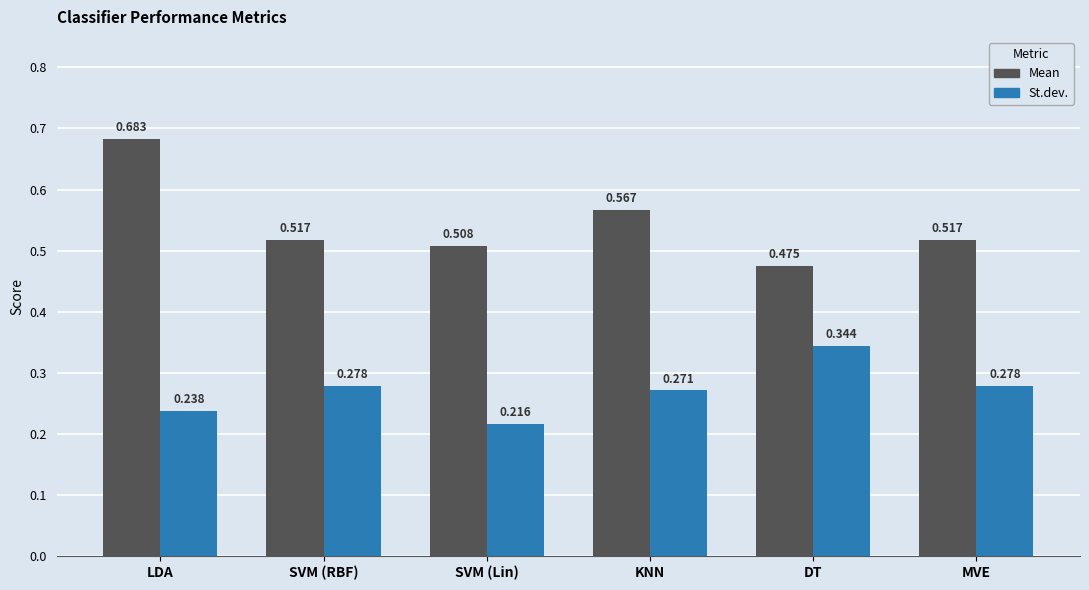

Which label corresponds to the largest value in the chart?

LDA